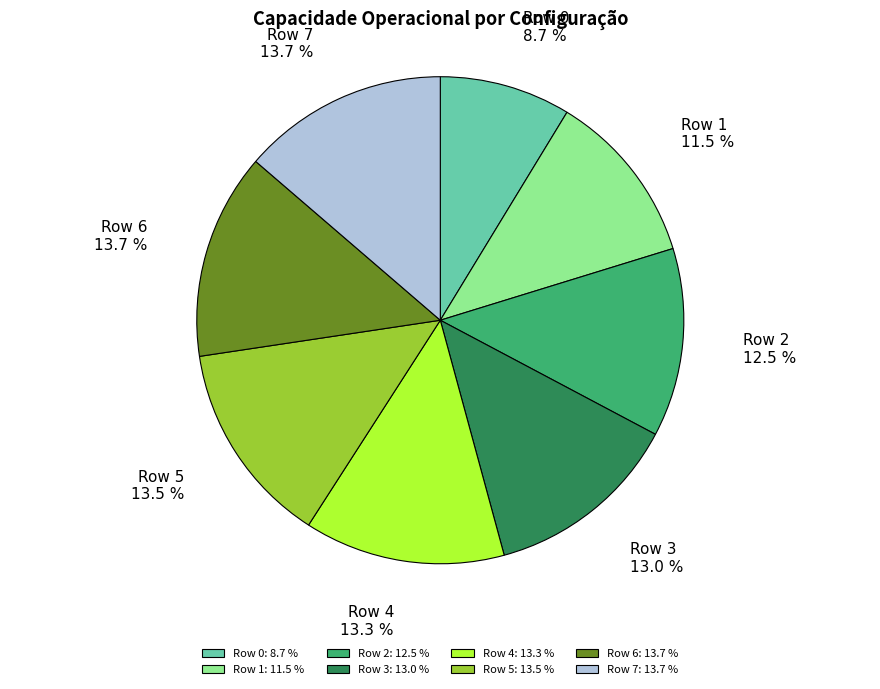

Which has a higher value, Row 4 or Row 1?

Row 4